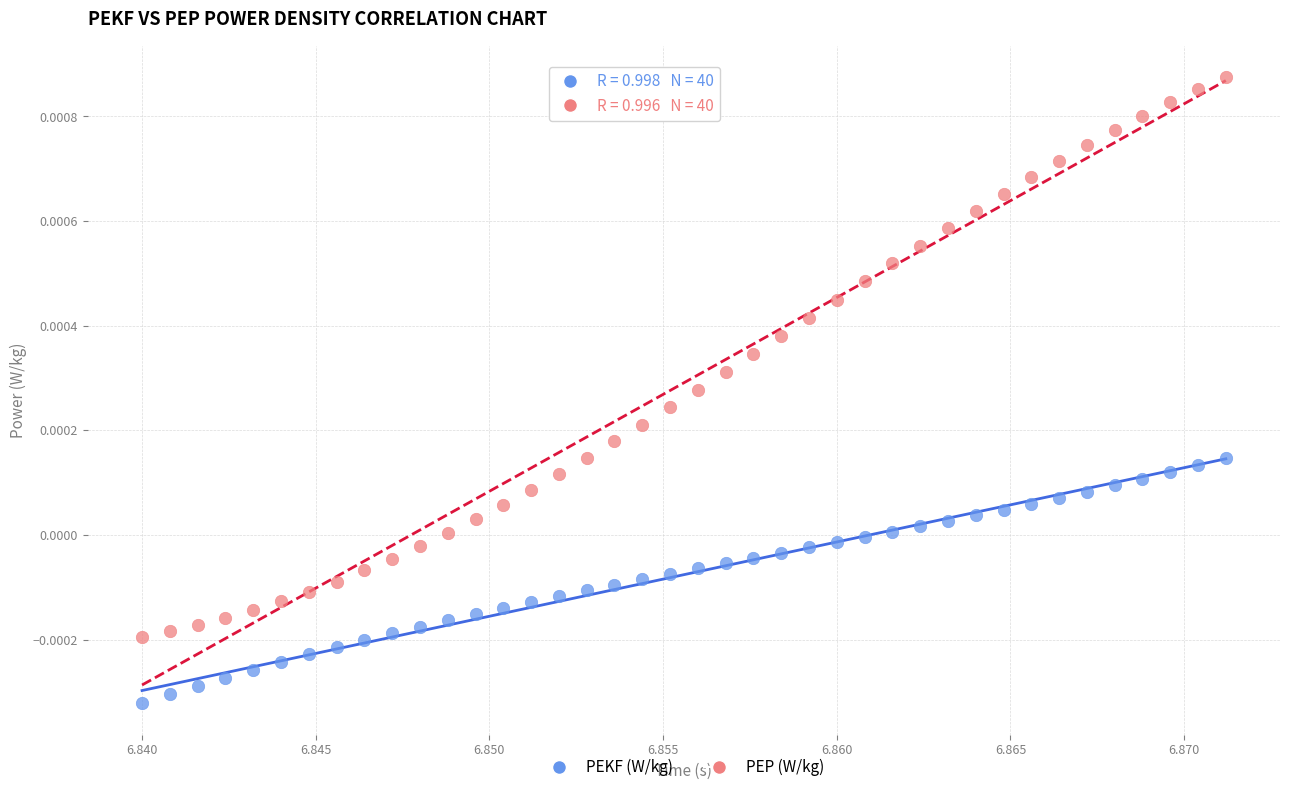

Which series has the widest spread of Y values?

PEP (W/kg)